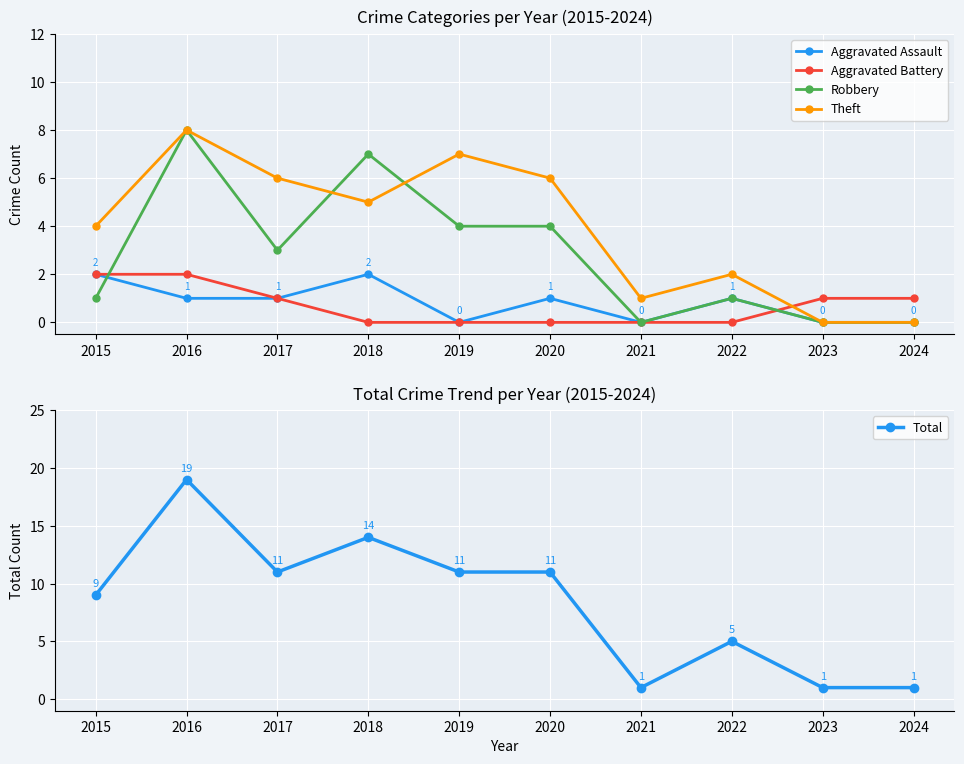

Count the number of categories in the chart.

10